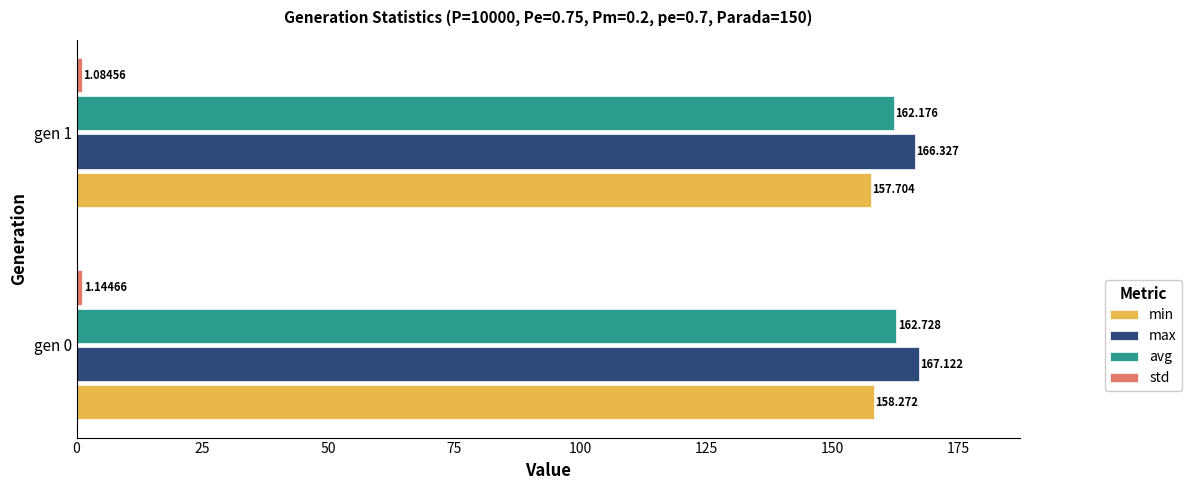

Is the value of avg at gen 1 greater than the value of min at gen 0?

Yes